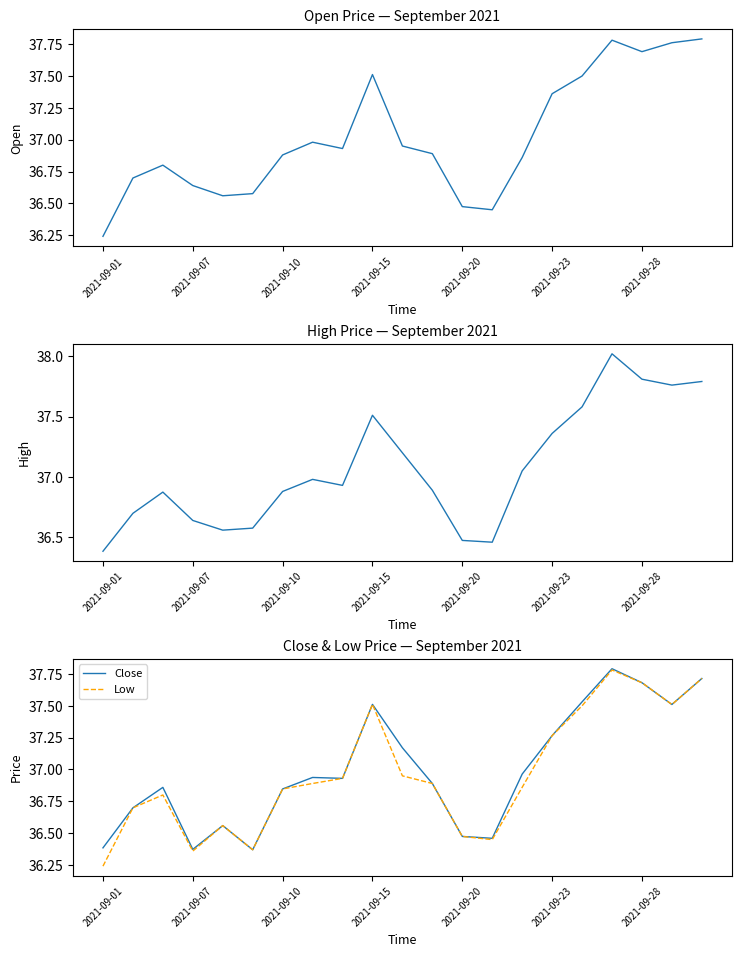

What position from the left is 7?

8